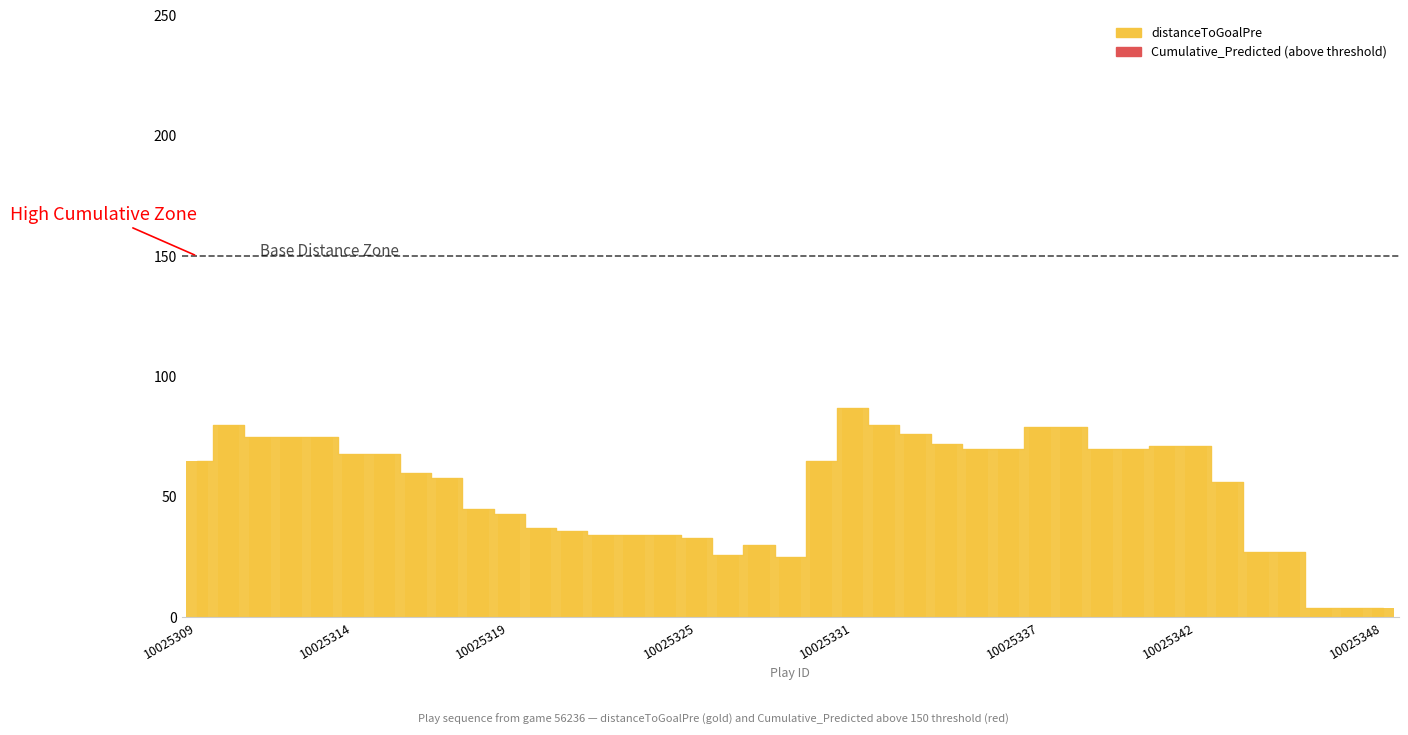

What is the maximum value shown in the chart?

87